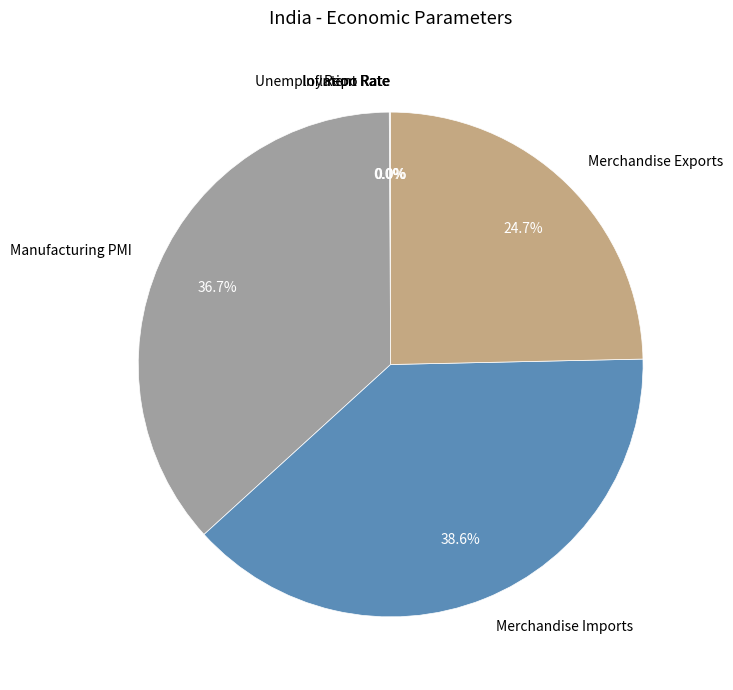

What percentage is NOT represented by Manufacturing PMI?

63.3%